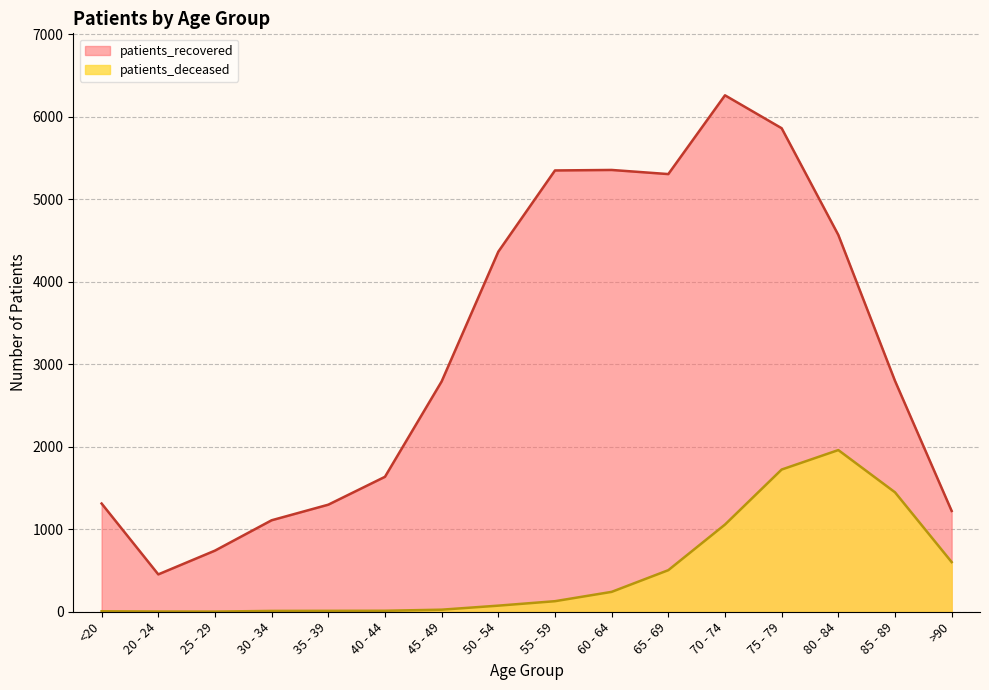

At which label does patients_recovered reach its peak?

70 - 74